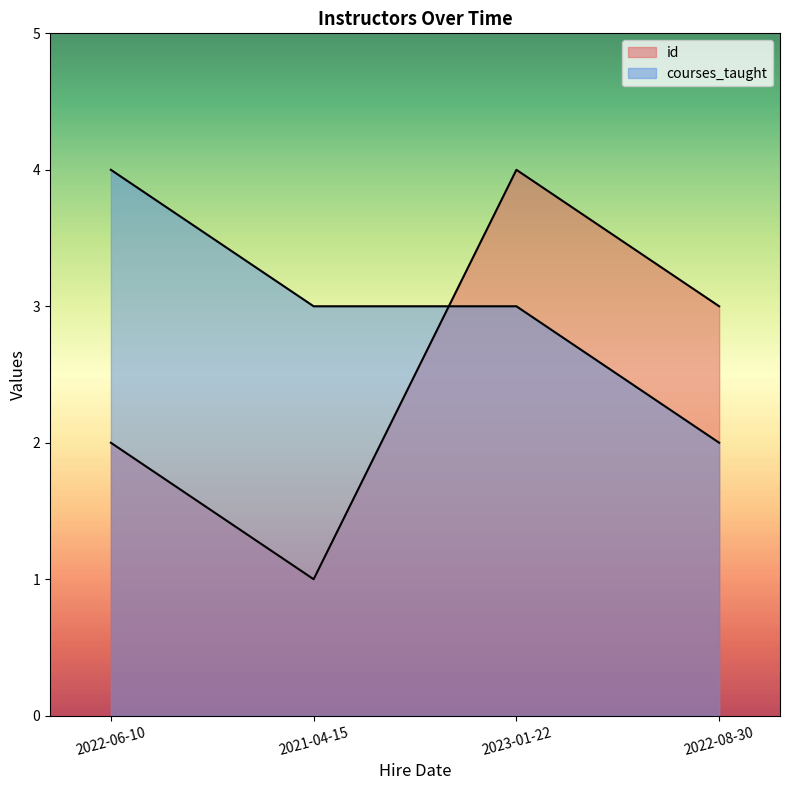

What is the difference between the id values at 2023-01-22 and 2022-08-30?

1